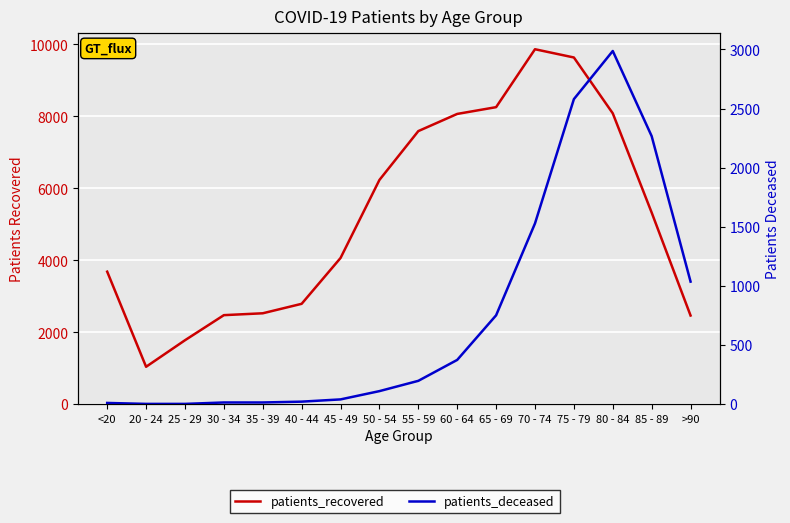

Is it true that patients_recovered equals 1778 at 25 - 29?

True